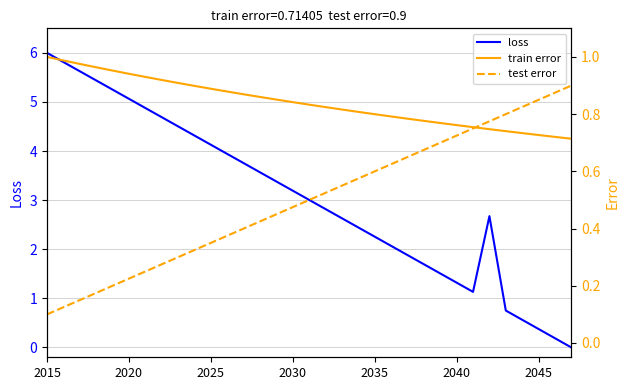

How many times do loss and train error cross each other?

1